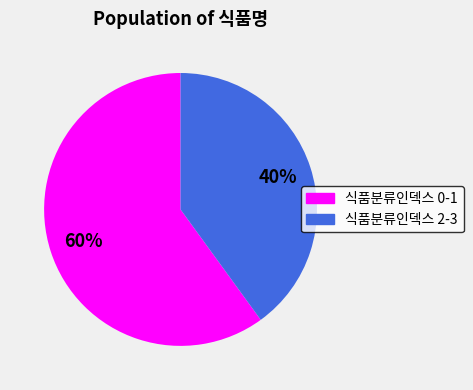

To the nearest percent, what is the difference between the largest and smallest slice percentages?

20%